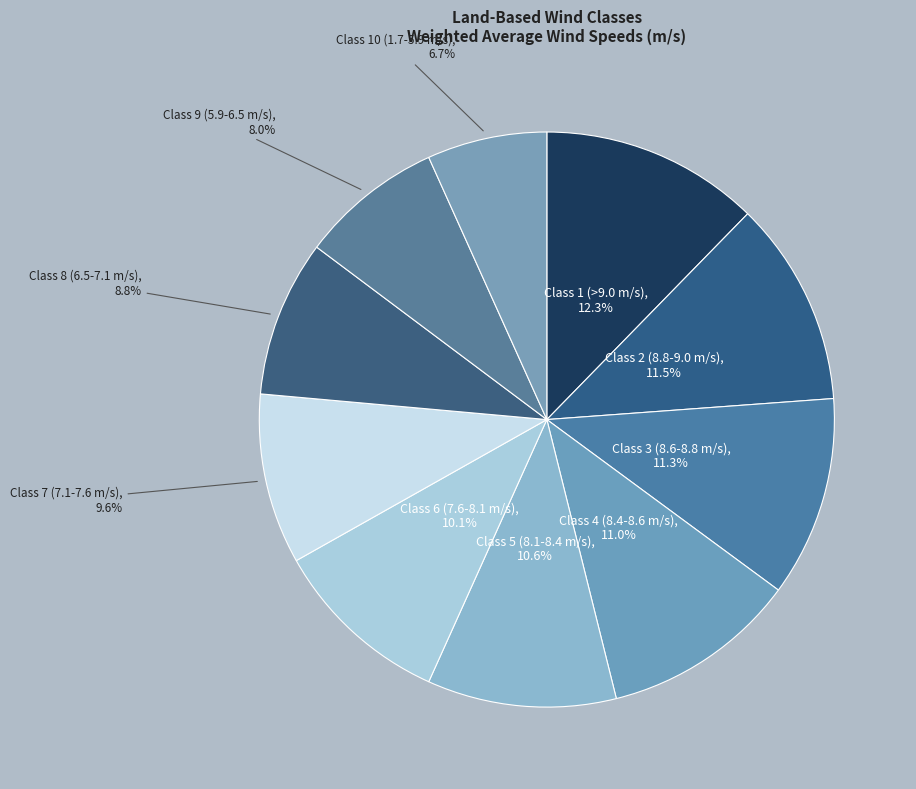

What is the smallest slice in the pie chart?

Class 10 (1.7-5.9 m/s)